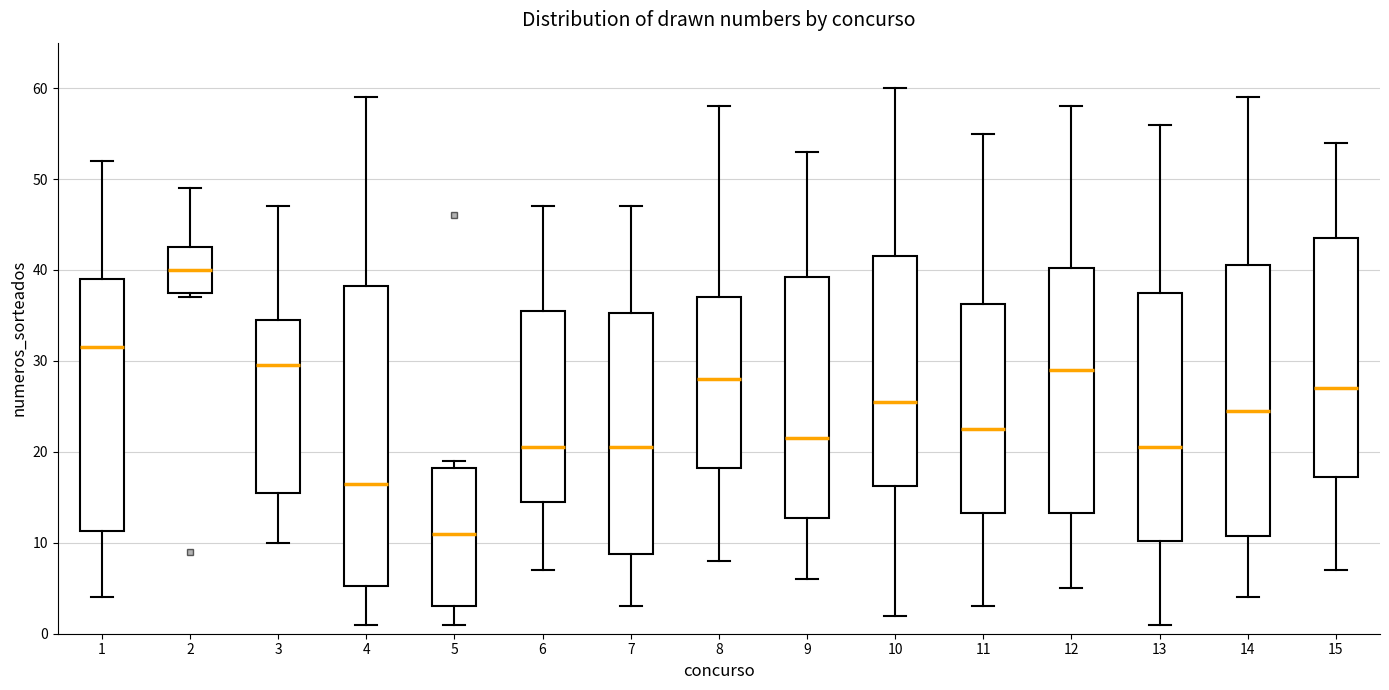

Where is the lower edge of the box at x = 11 on the y-axis? The values are not printed on the chart, so give them approximately, as read against the axis.

13